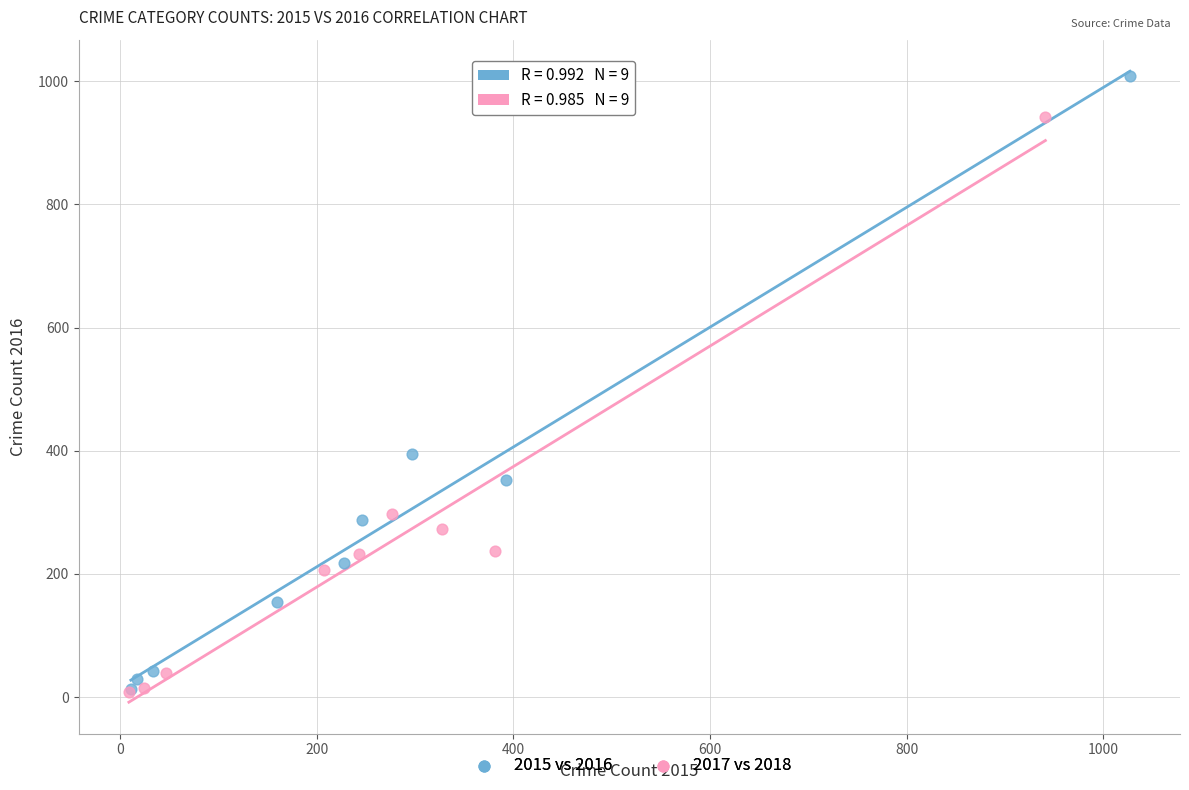

Which series reaches the maximum Y coordinate?

2015 vs 2016